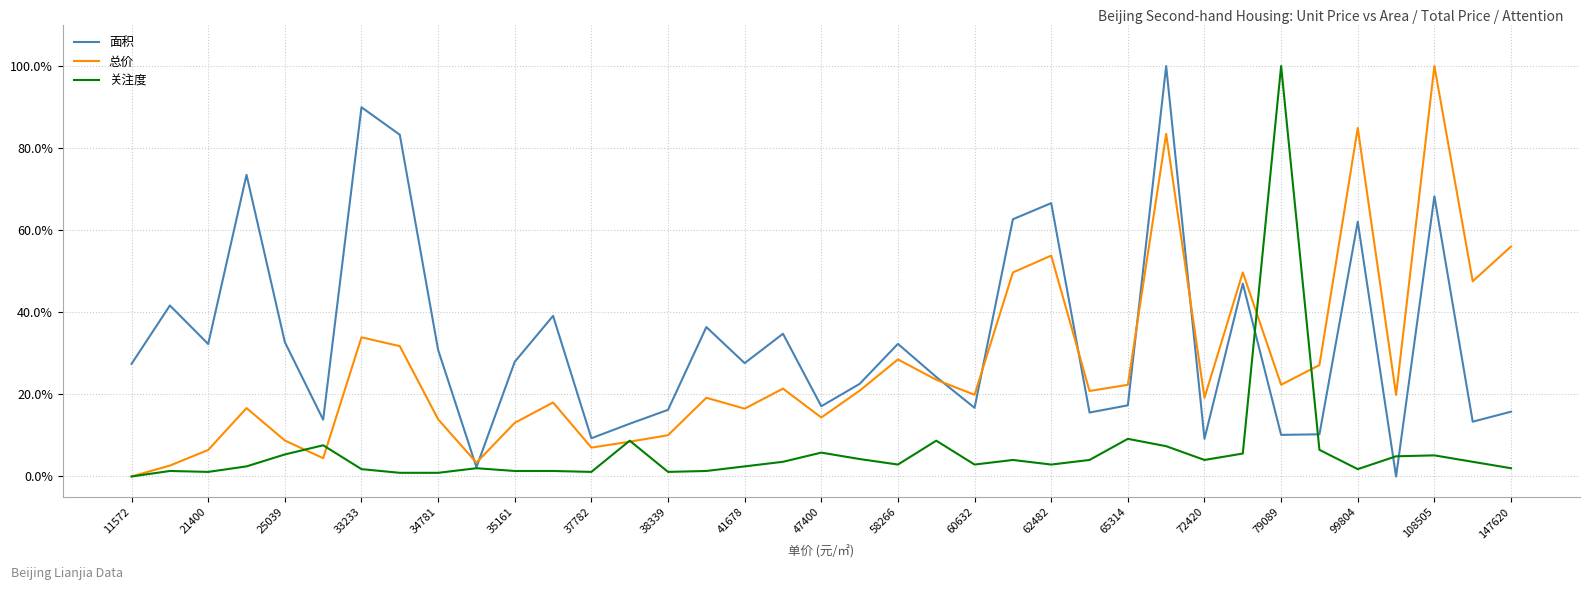

What are all the series names shown in the legend?

面积, 总价, 关注度